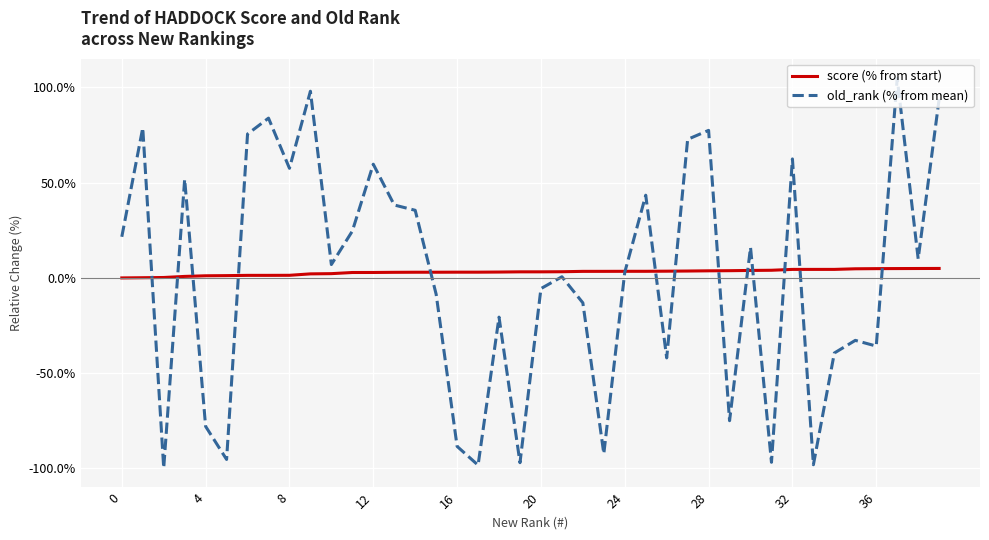

Which series has the largest range (max minus min)?

old_rank (% from mean)